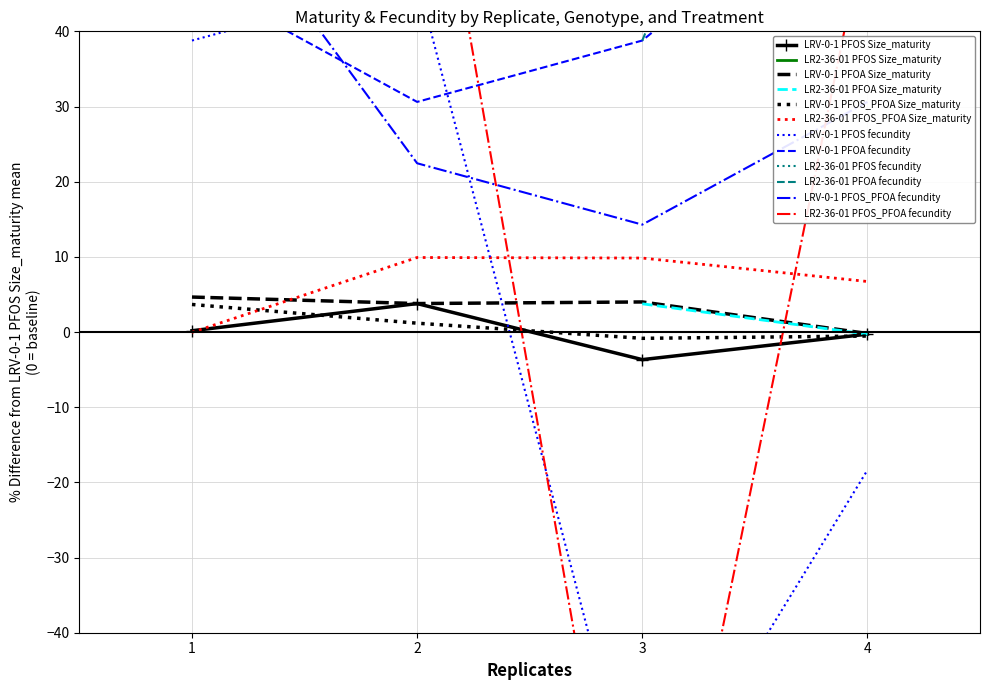

What is the minimum value shown in the chart?

-91.8